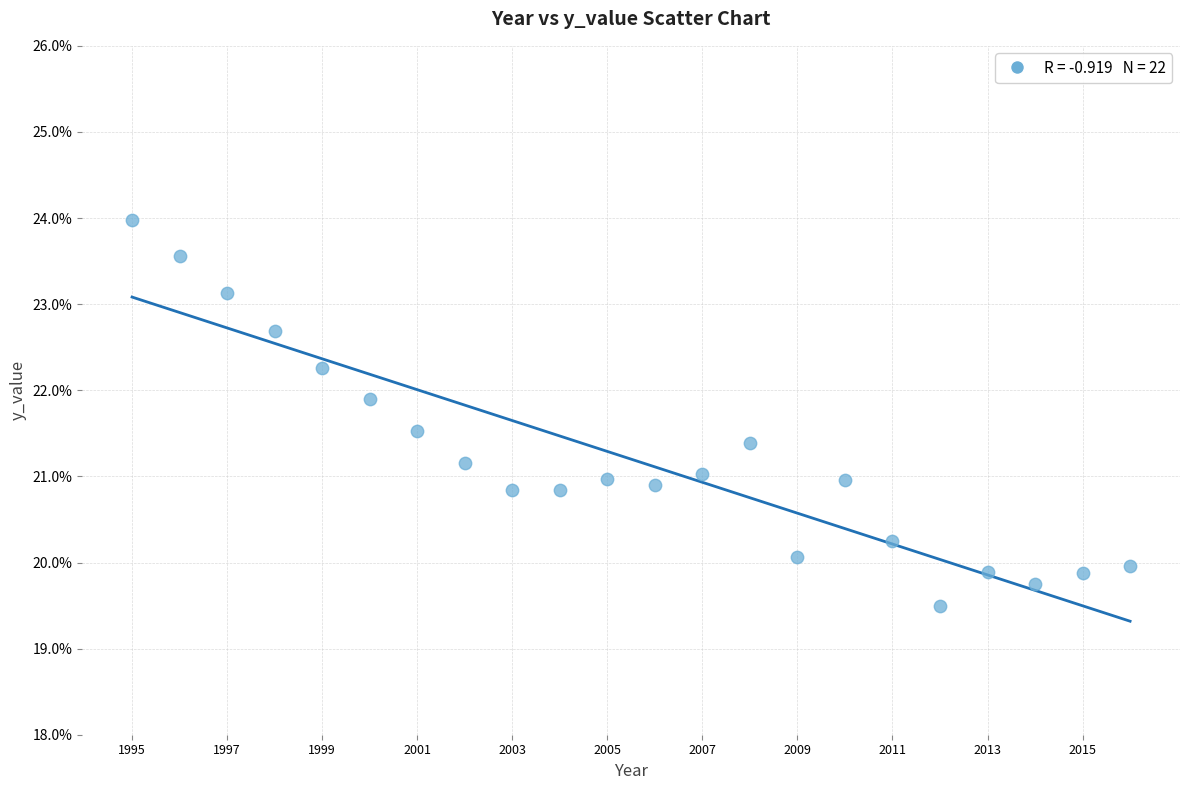

What is the range of X values (max minus min)?

21.0